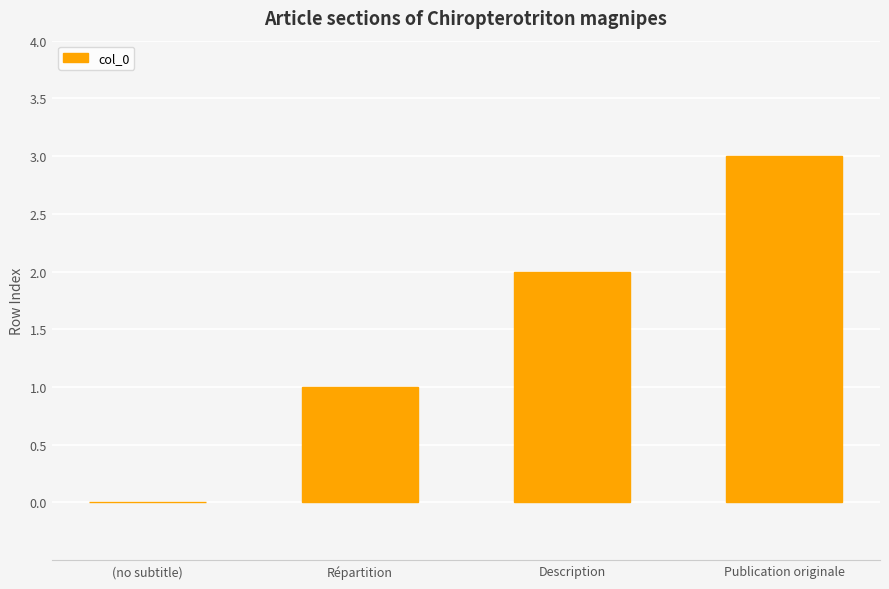

How many distinct data groups are displayed?

1